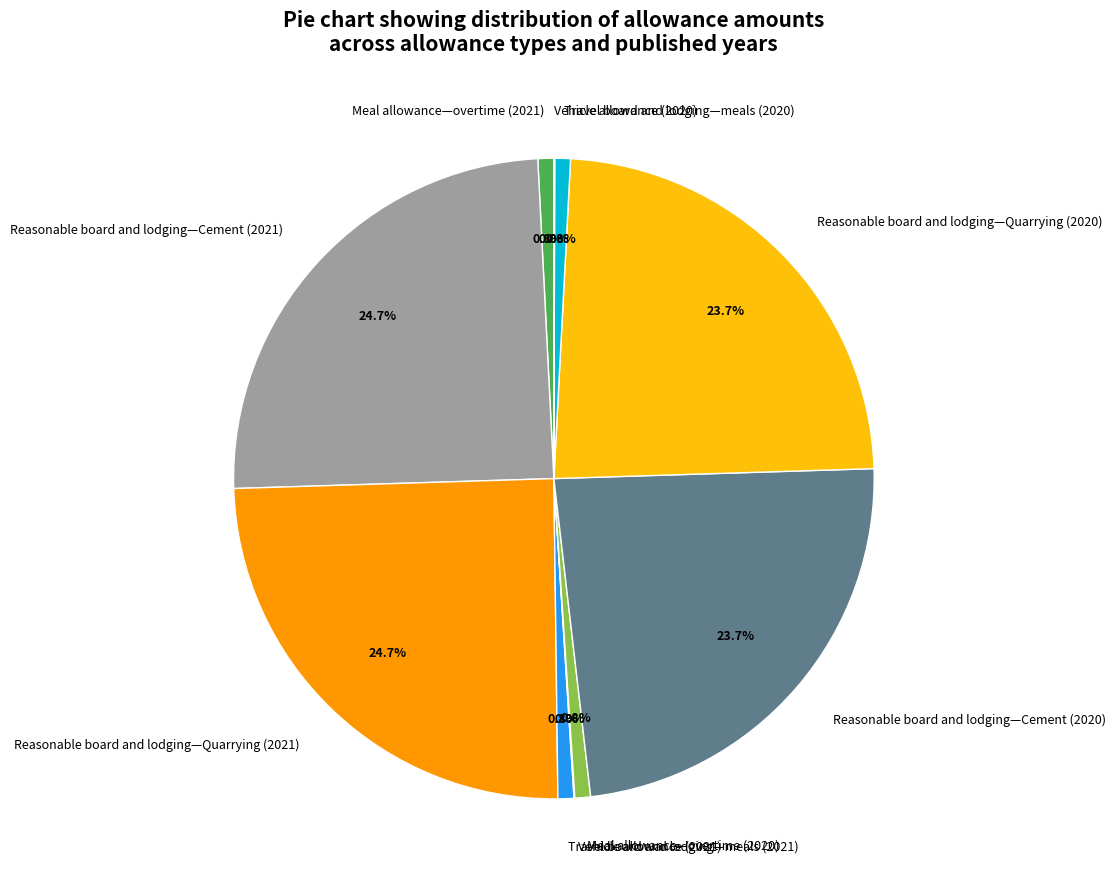

Does Meal allowance—overtime (2021) account for over 50% of the chart?

No